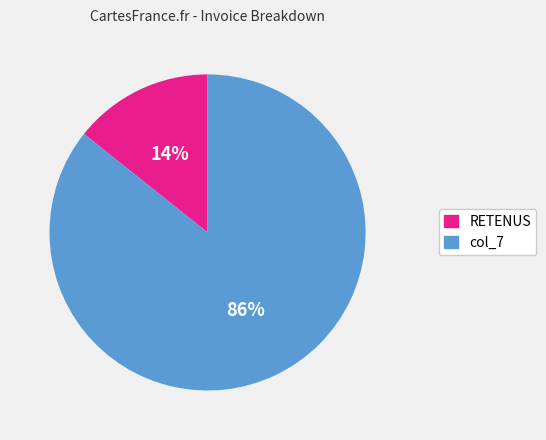

Which has a higher value, col_7 or RETENUS?

col_7